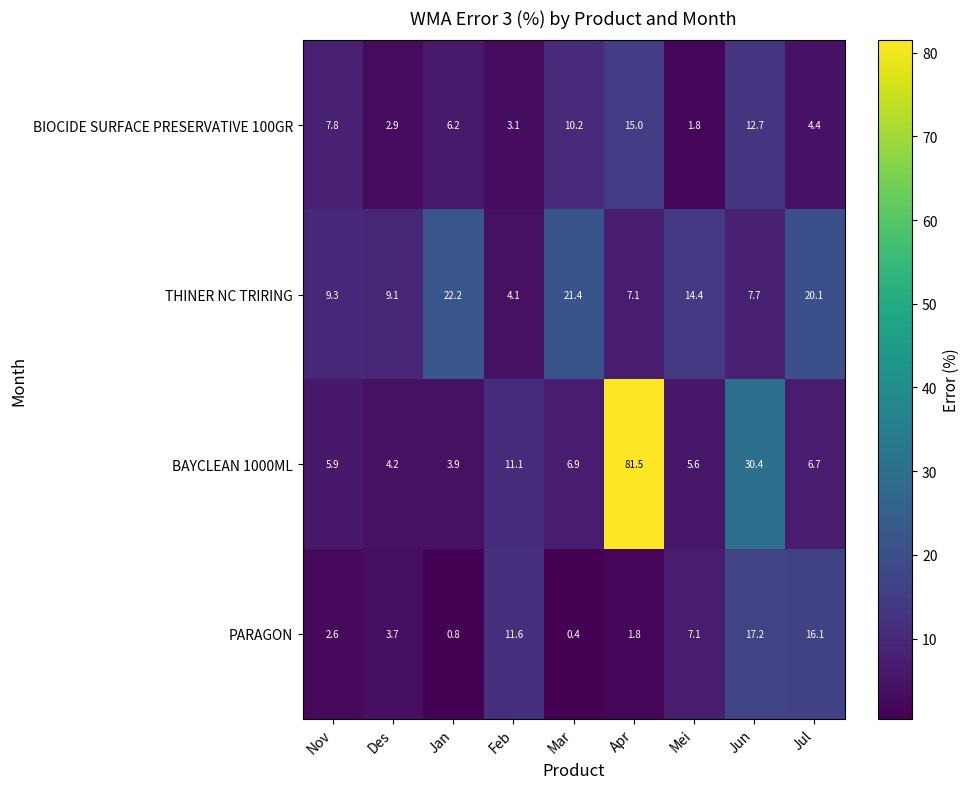

Which category has the lowest value in the THINER NC TRIRING series?

Feb